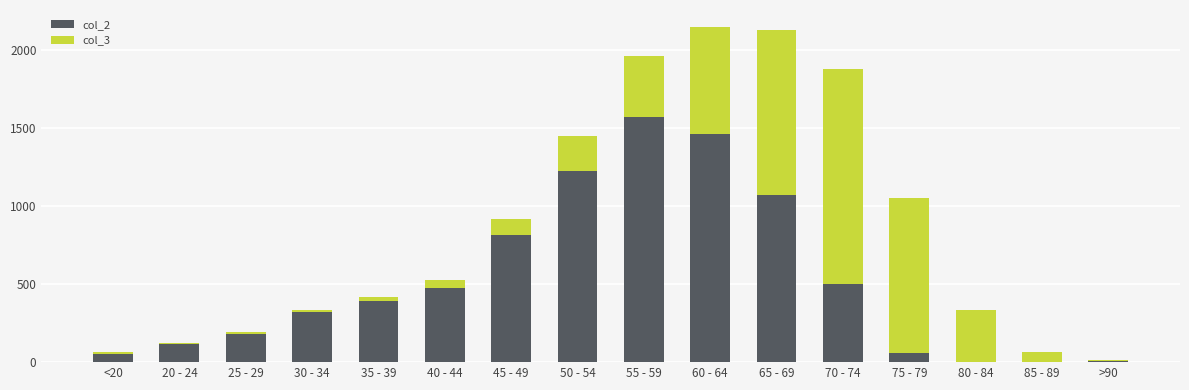

Is the value of col_2 at 60 - 64 greater than the value of col_3 at 40 - 44?

Yes